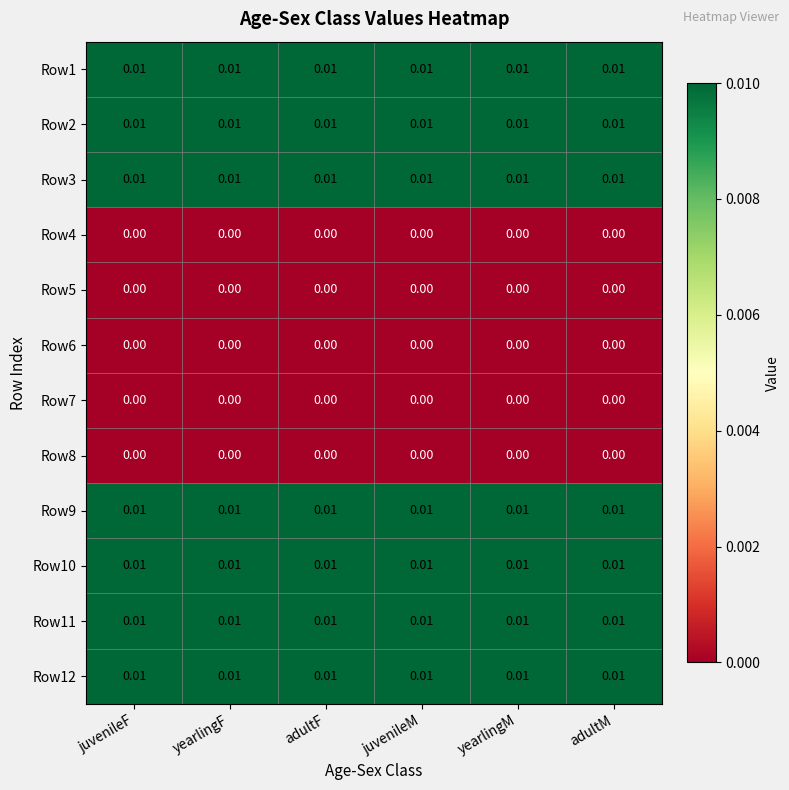

Count the number of data series in this chart.

12